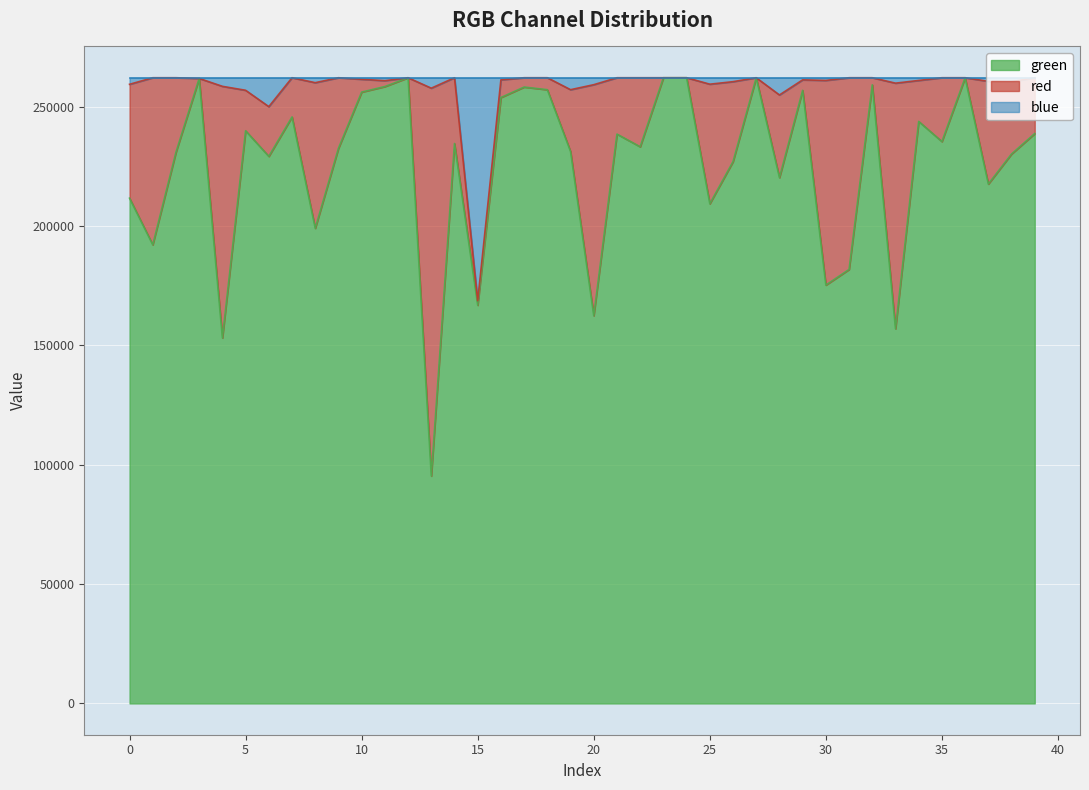

Rank the categories by green value from lowest to highest.

13, 4, 33, 20, 15, 30, 31, 1, 8, 25, 0, 37, 28, 26, 6, 38, 2, 19, 9, 22, 14, 35, 21, 39, 5, 34, 7, 16, 10, 29, 18, 17, 11, 32, 3, 12, 23, 24, 27, 36